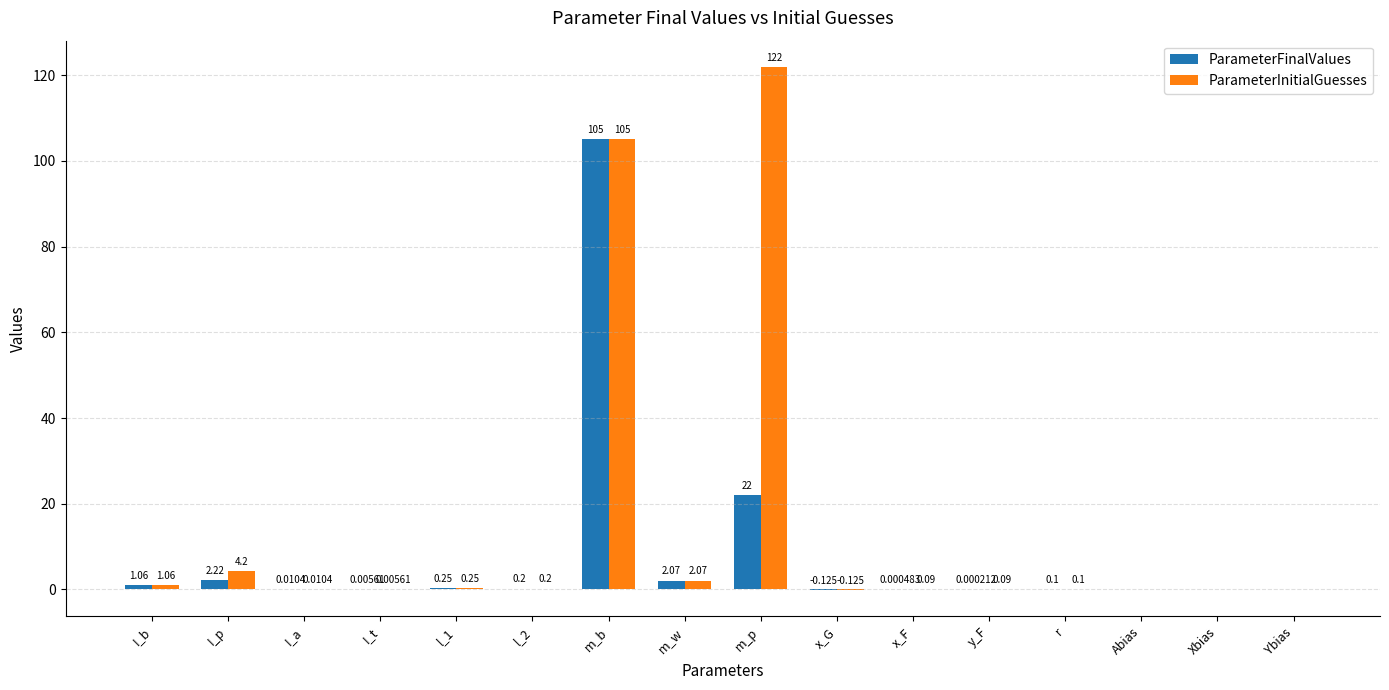

At which label is ParameterFinalValues closest to 52?

m_p